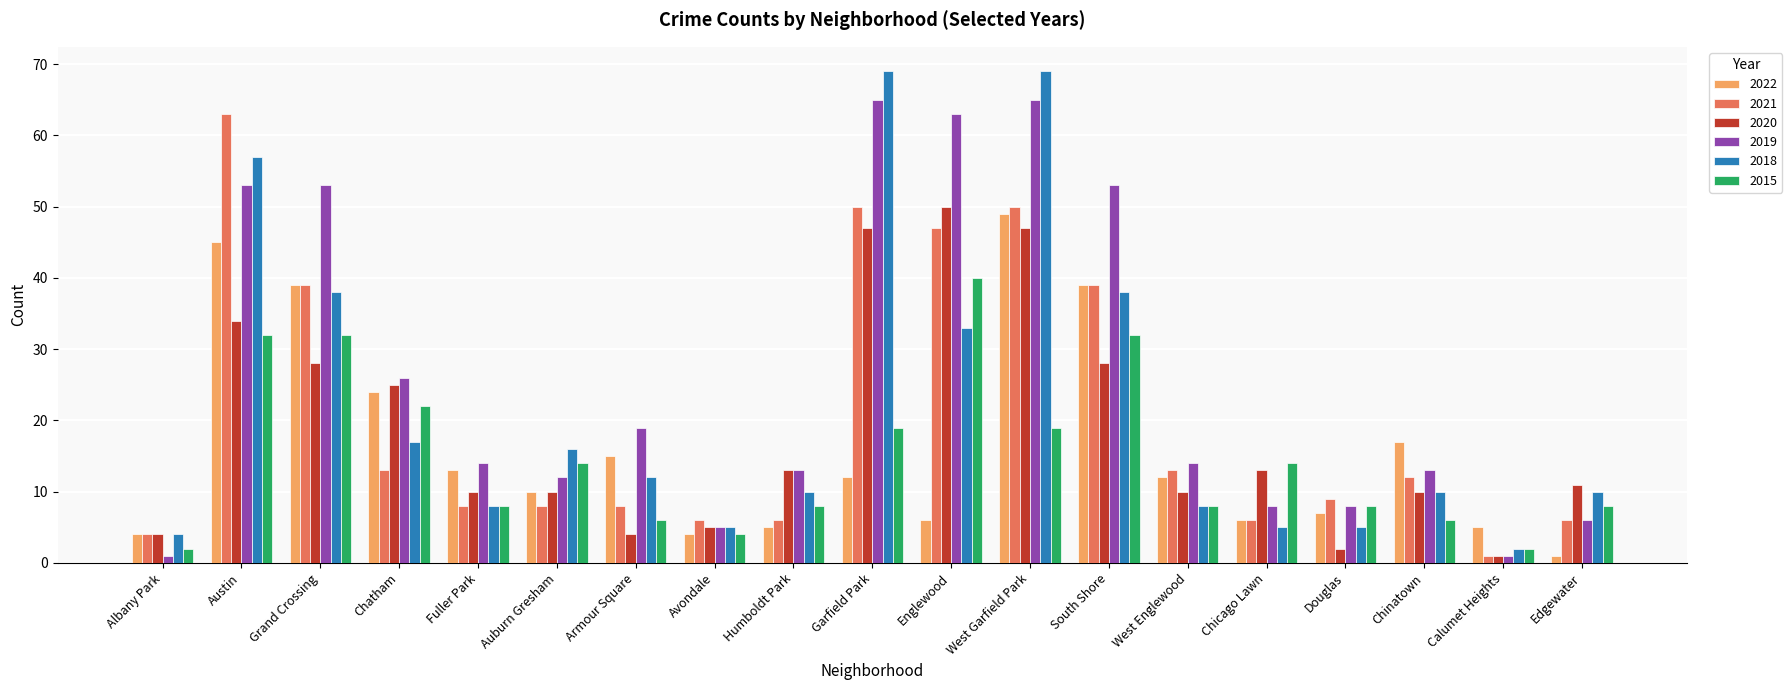

What is the label of the 9th bar from the left?

Humboldt Park